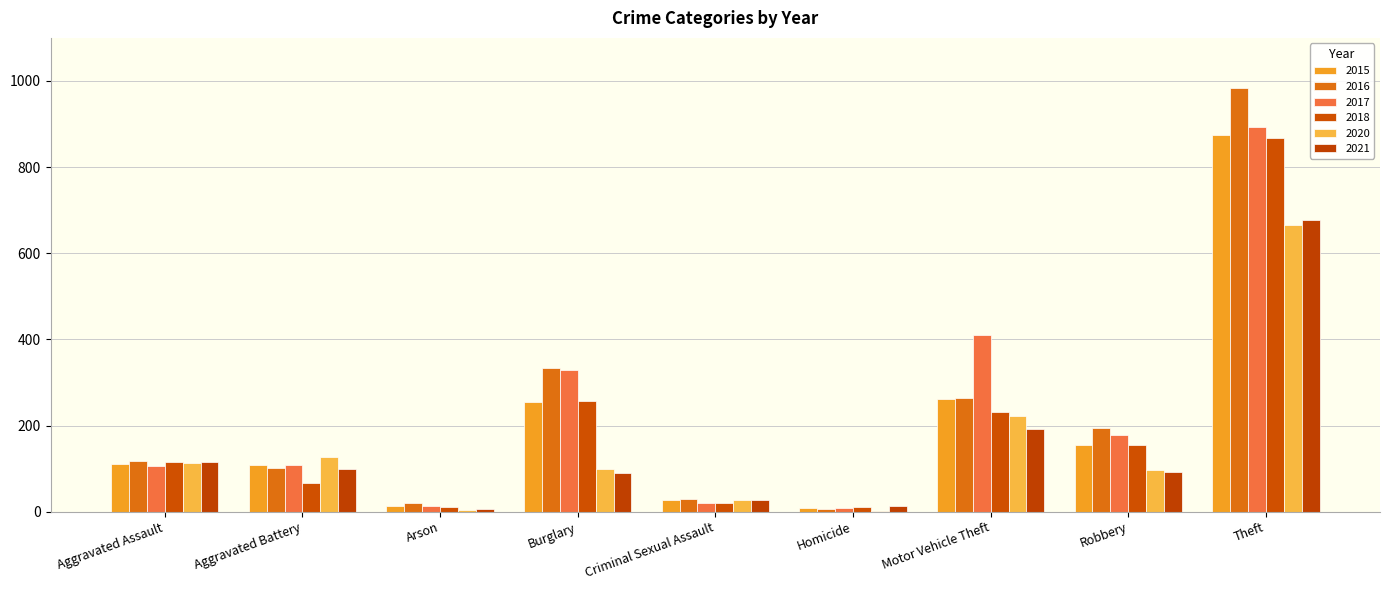

Count the number of categories in the chart.

9